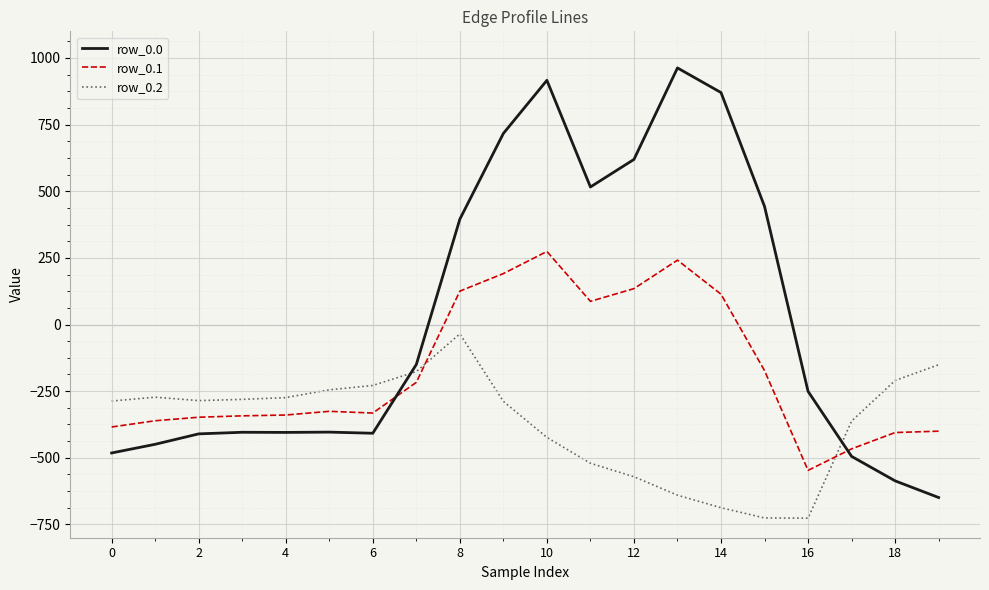

Which series has the widest spread of values?

row_0.0